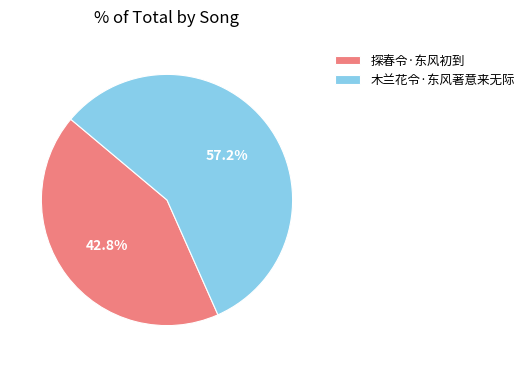

Do 木兰花令·东风著意来无际 and 探春令·东风初到 together represent more than half of the pie?

Yes